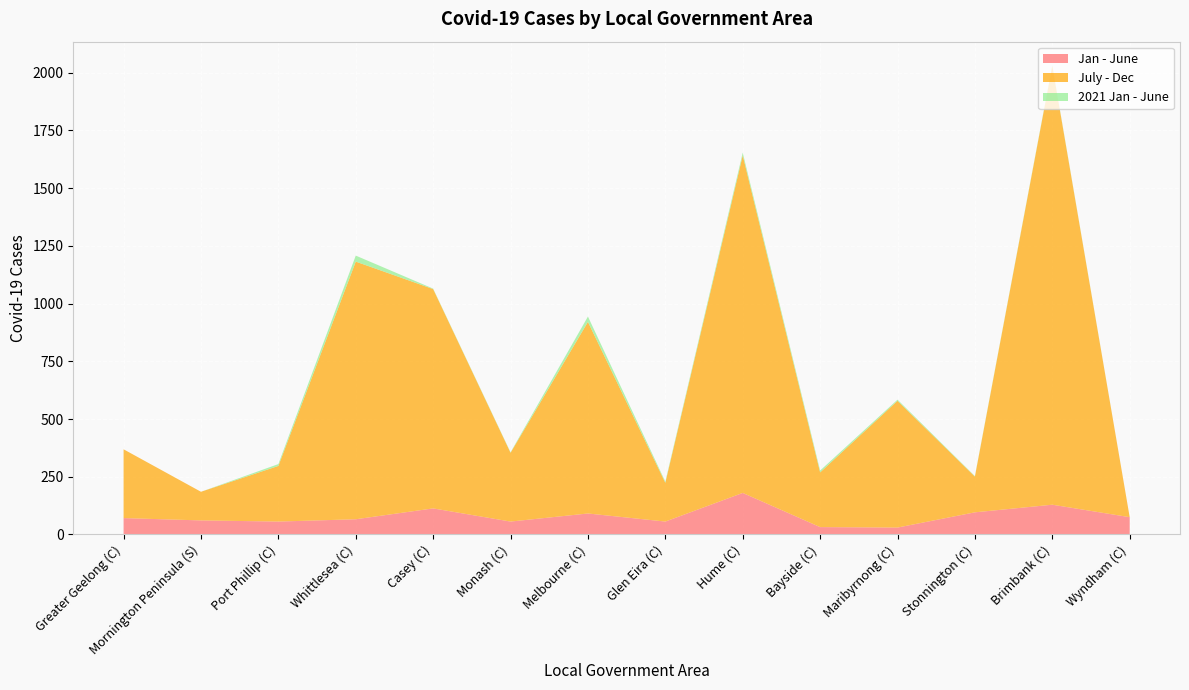

Reading left to right, what are all the values shown in this chart?

Jan - June: Greater Geelong (C)=71	Mornington Peninsula (S)=61	Port Phillip (C)=56	Whittlesea (C)=66	Casey (C)=113	Monash (C)=56	Melbourne (C)=91	Glen Eira (C)=56	Hume (C)=180	Bayside (C)=32	Maribyrnong (C)=30	Stonnington (C)=96	Brimbank (C)=129	Wyndham (C)=75
July - Dec: Greater Geelong (C)=298	Mornington Peninsula (S)=124	Port Phillip (C)=241	Whittlesea (C)=1116	Casey (C)=950	Monash (C)=298	Melbourne (C)=830	Glen Eira (C)=168	Hume (C)=1462	Bayside (C)=237	Maribyrnong (C)=549	Stonnington (C)=155	Brimbank (C)=1901	Wyndham (C)=0
2021 Jan - June: Greater Geelong (C)=0	Mornington Peninsula (S)=0	Port Phillip (C)=8	Whittlesea (C)=26	Casey (C)=2	Monash (C)=2	Melbourne (C)=23	Glen Eira (C)=5	Hume (C)=12	Bayside (C)=8	Maribyrnong (C)=5	Stonnington (C)=2	Brimbank (C)=3	Wyndham (C)=0